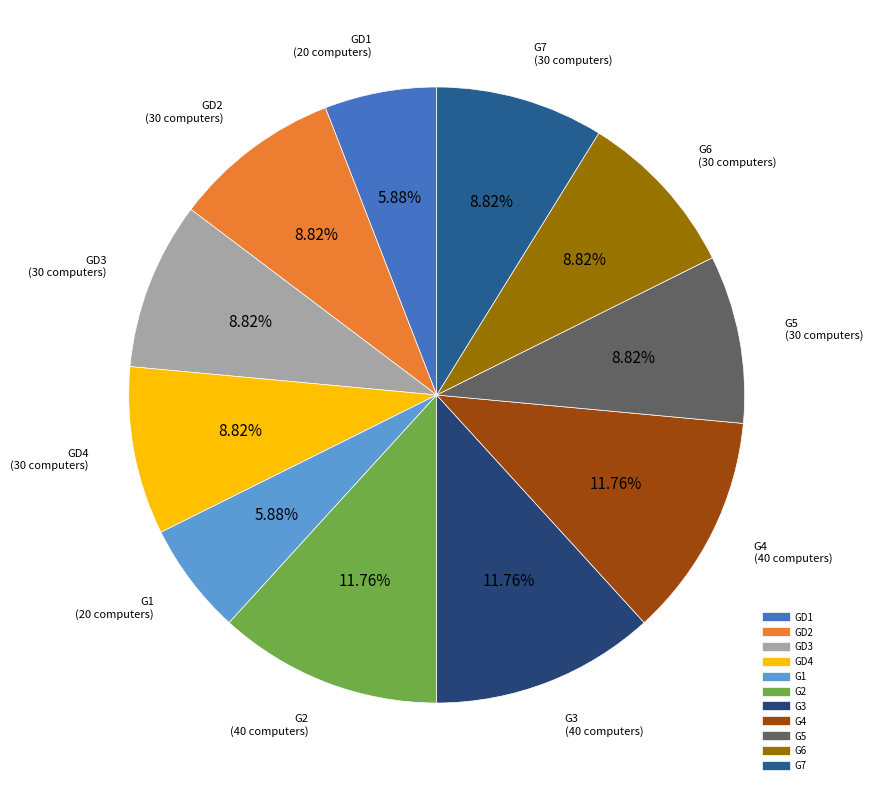

Is there a majority slice in this chart?

No